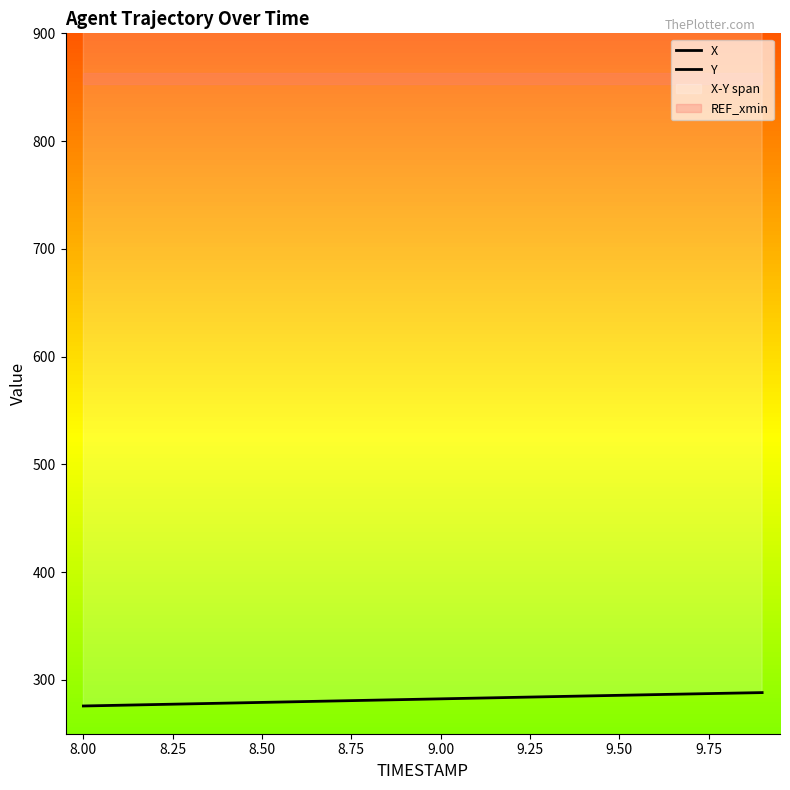

True or false: Y and X cross at least once.

False